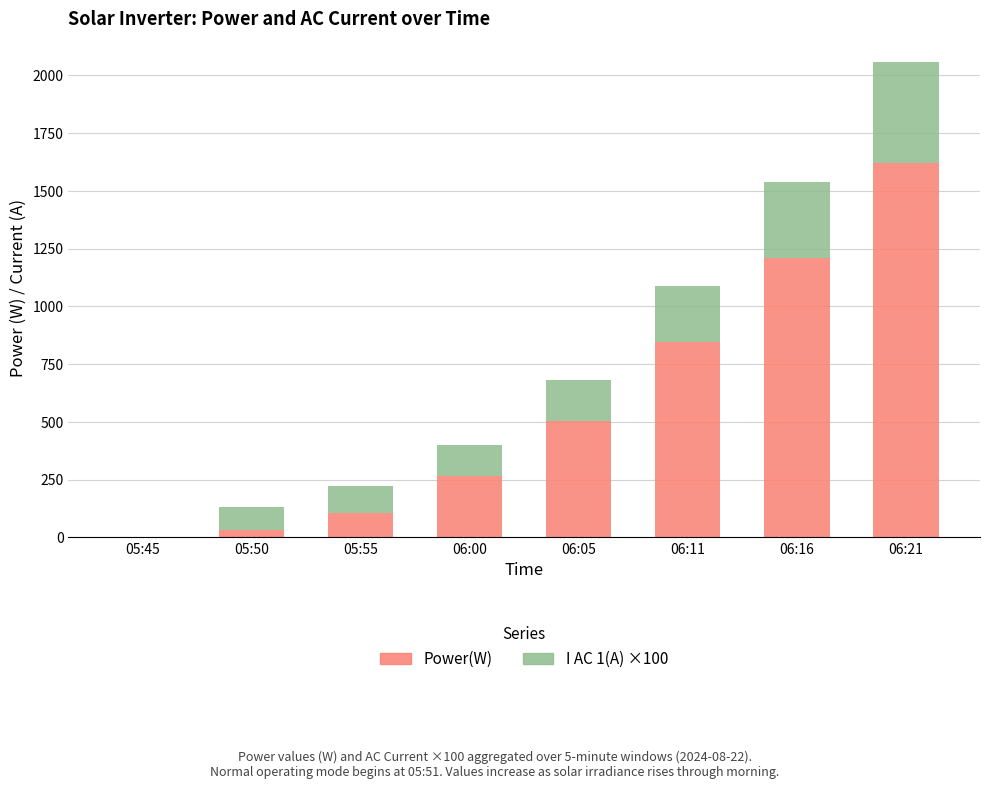

The value of Power(W) at 06:11 is 1218.8. True or false?

False